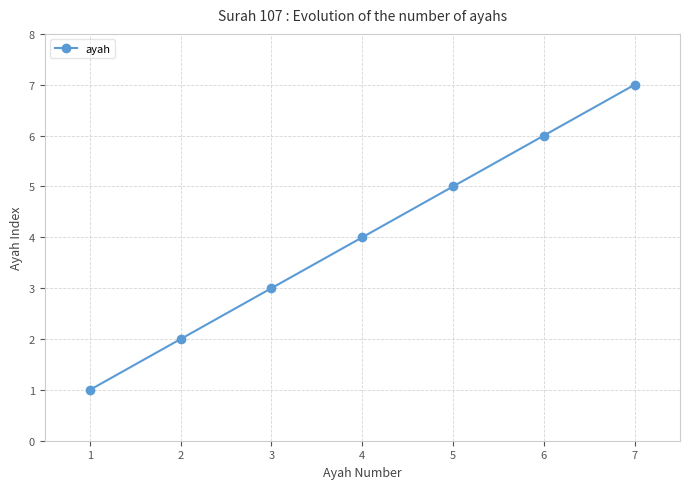

Rank the categories by value from lowest to highest.

1, 2, 3, 4, 5, 6, 7